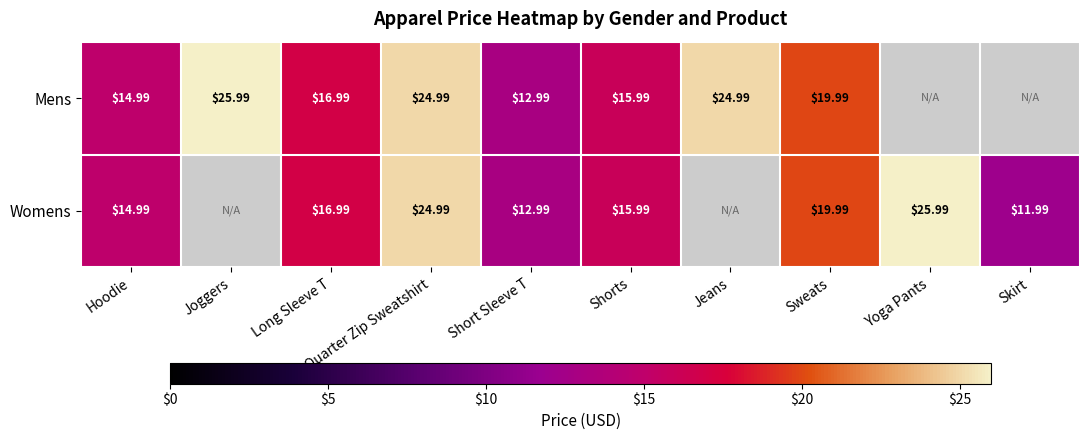

Rank the series by their maximum value, from lowest to highest.

Mens, Womens